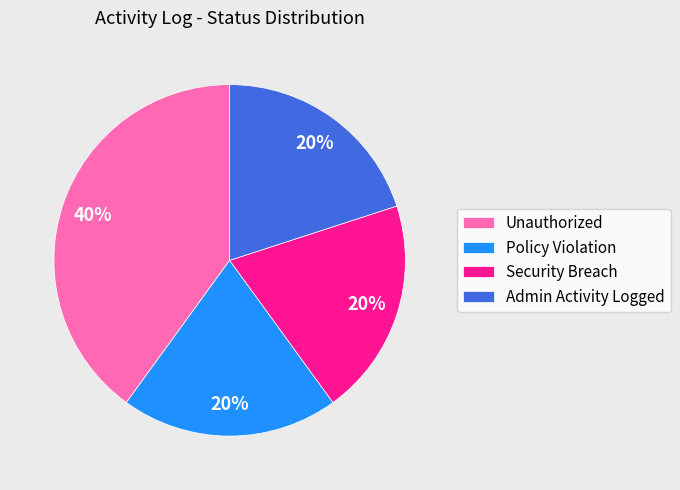

What percentage is the Unauthorized slice, to the nearest percent?

40%